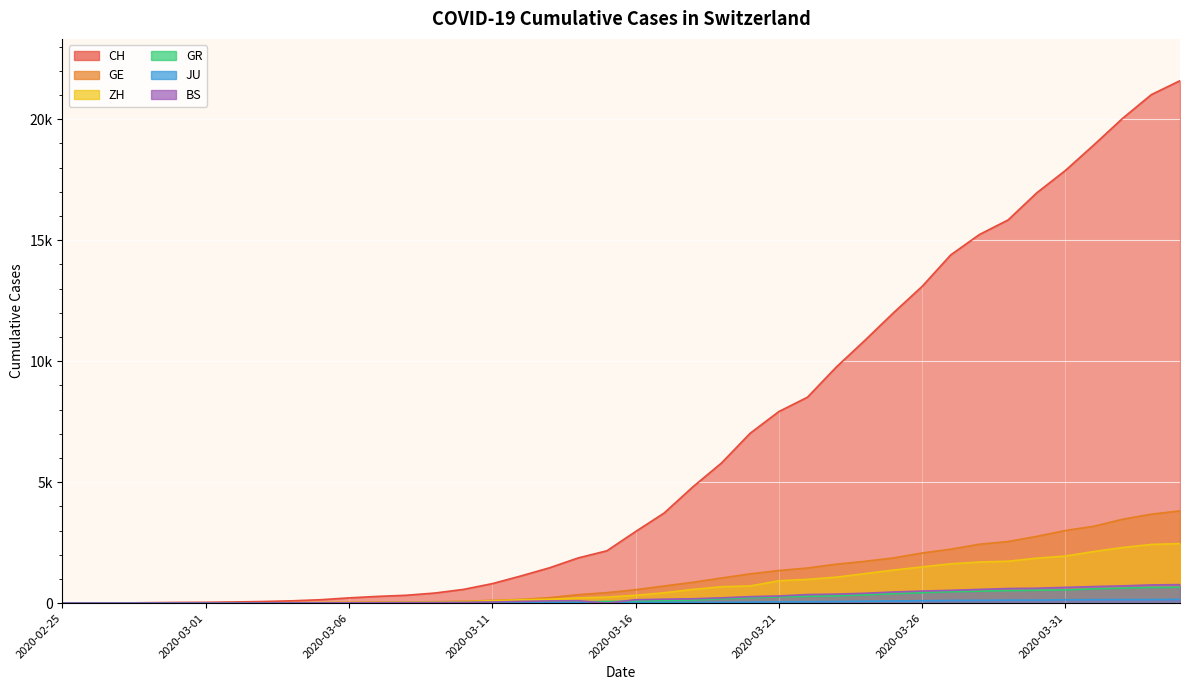

At how many categories does at least one series exceed 587?

25